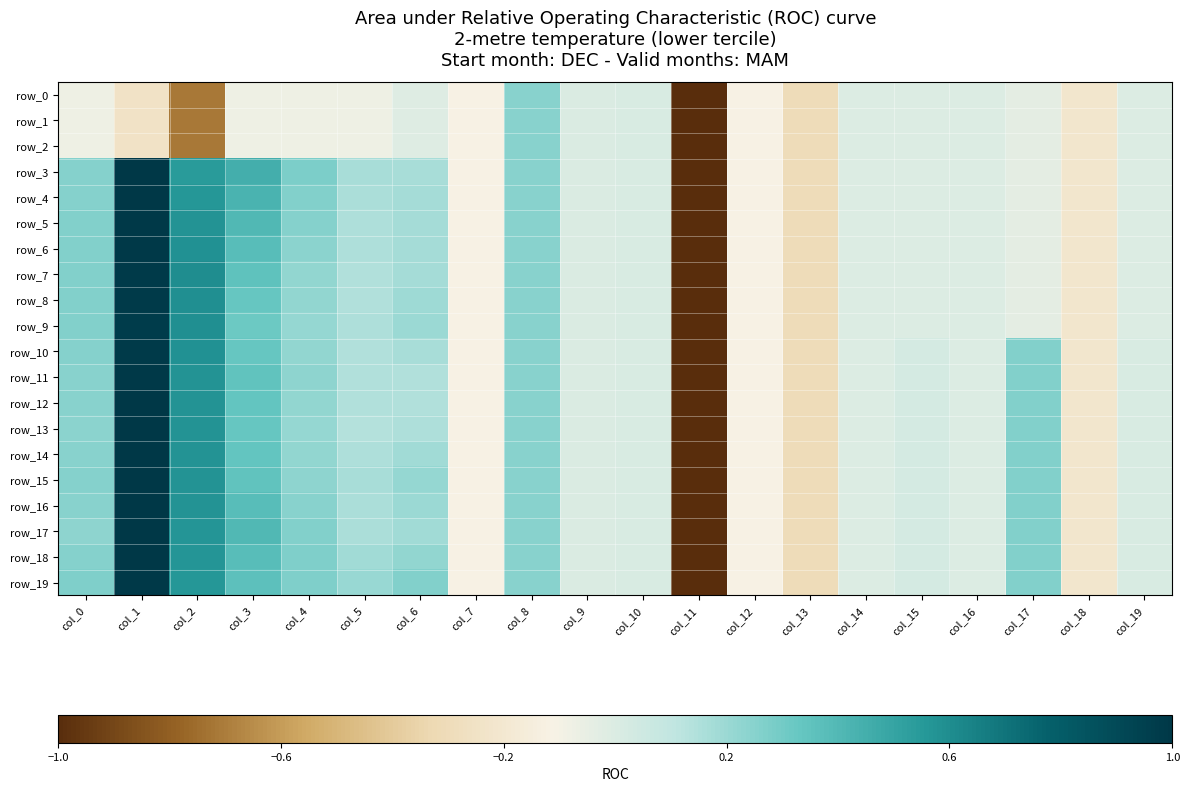

What is the average value of the row_17 series?

-0.1